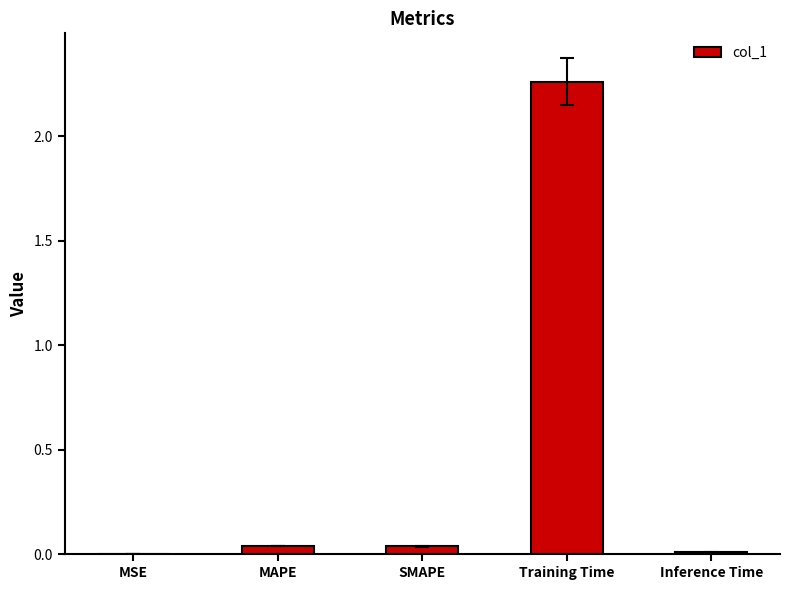

Between Training Time and MSE, which is larger?

Training Time